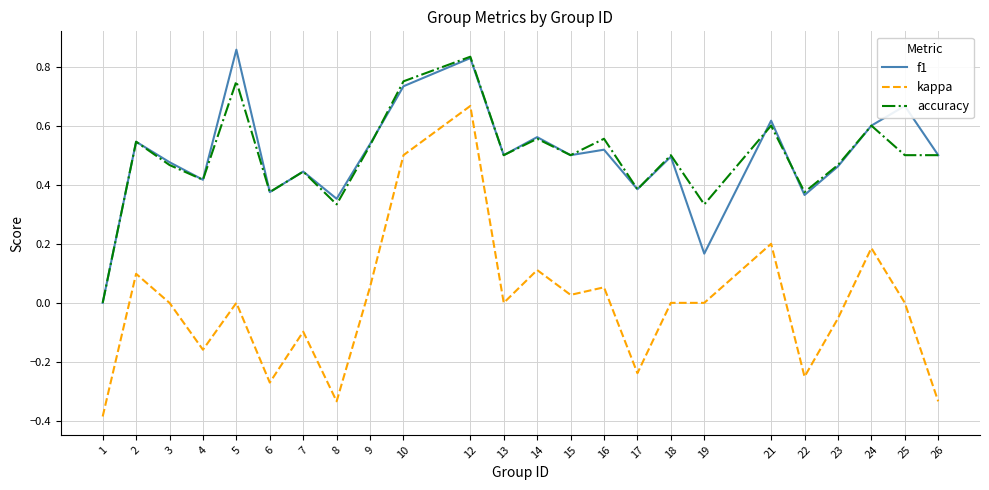

True or false: f1 has a value of 0.5 at 8.

False